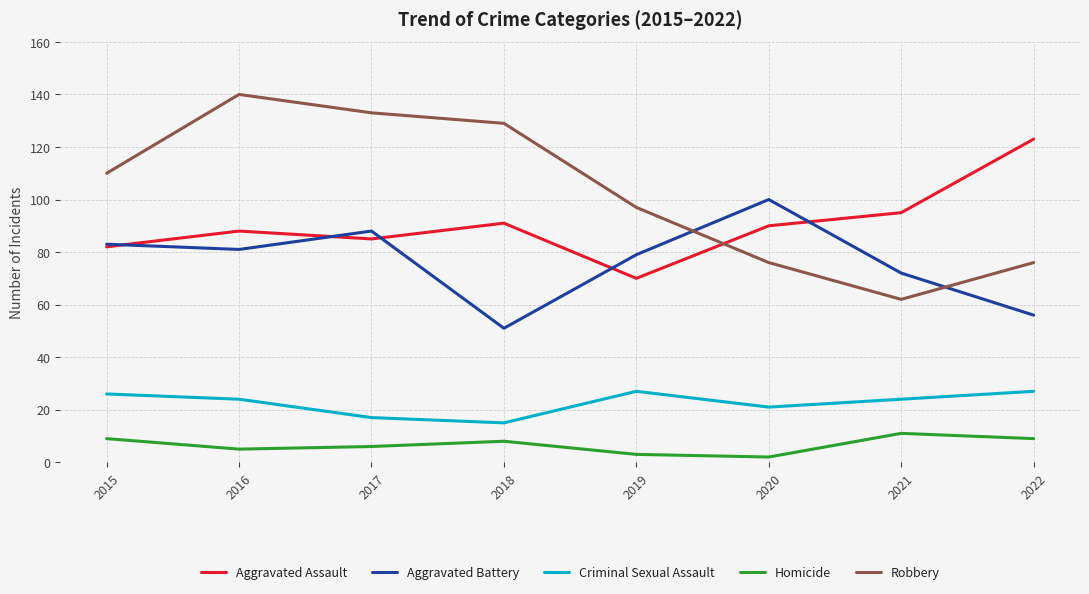

What is the total value across all series at 2019?

276